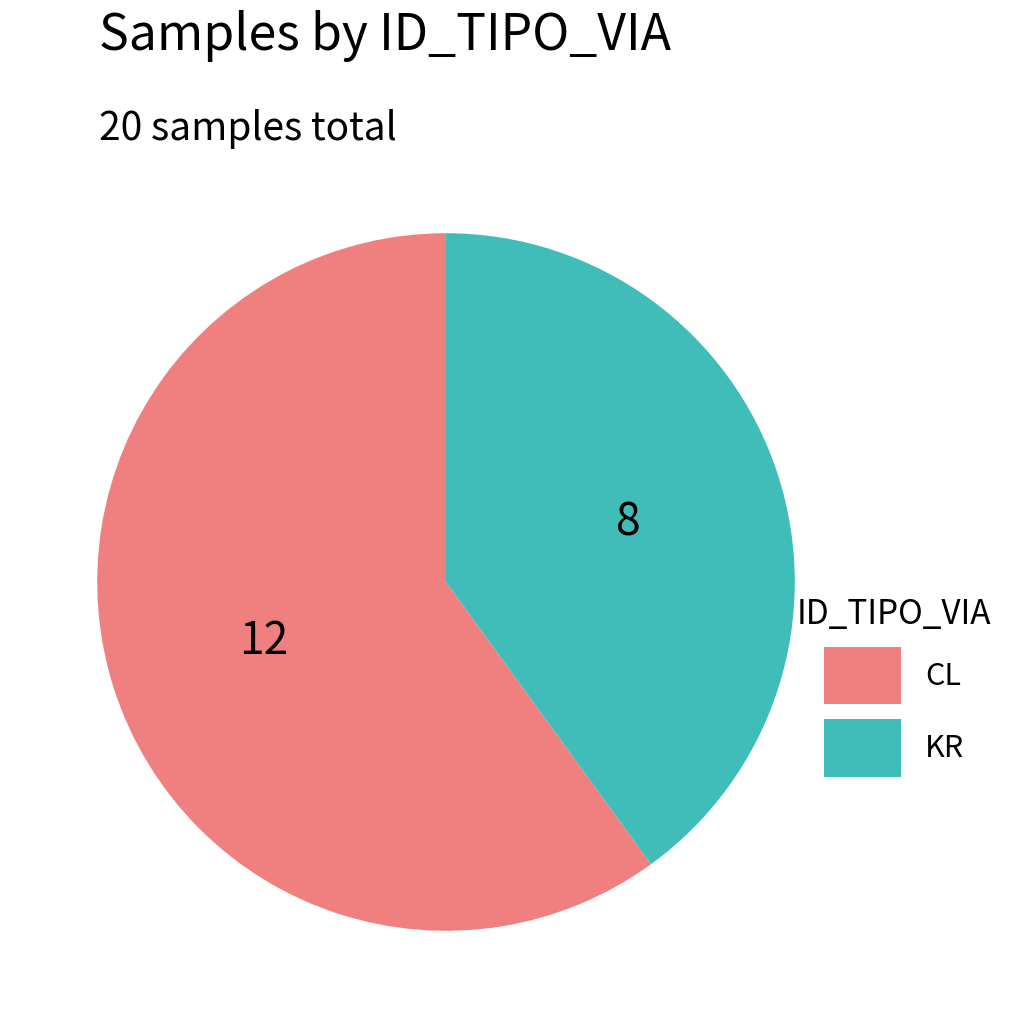

Between KR and CL, which is larger?

CL